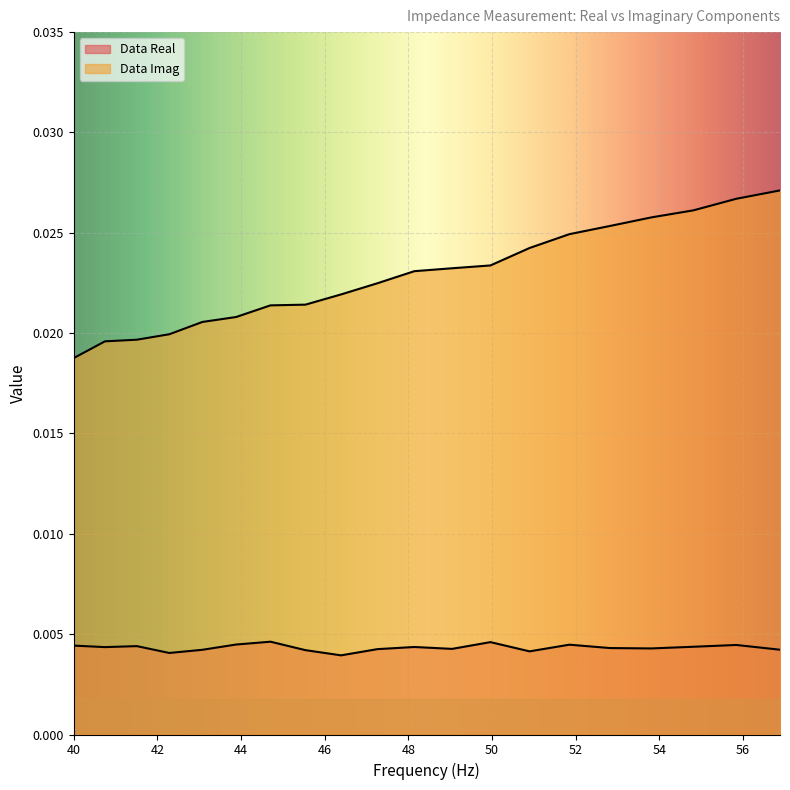

At which label does Data Real reach its minimum?

46.393